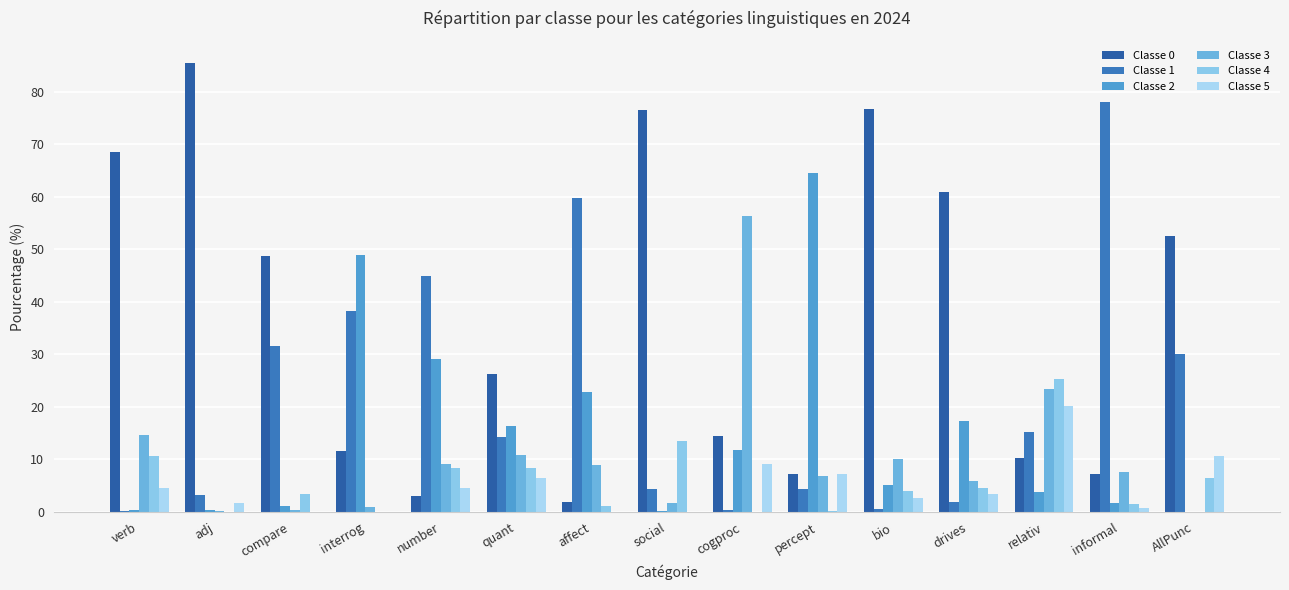

List the labels in order of Classe 0 value, smallest first.

affect, number, percept, informal, relativ, interrog, cogproc, quant, compare, AllPunc, drives, verb, social, bio, adj